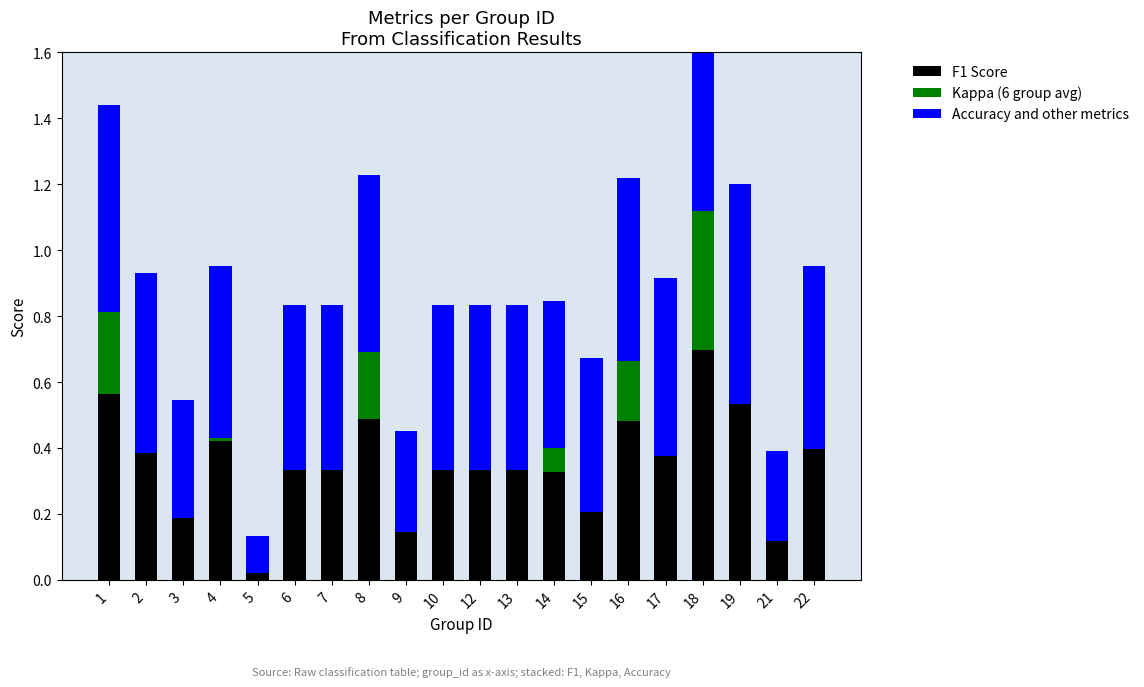

The value of Accuracy and other metrics at 6 is 0.8. True or false?

False